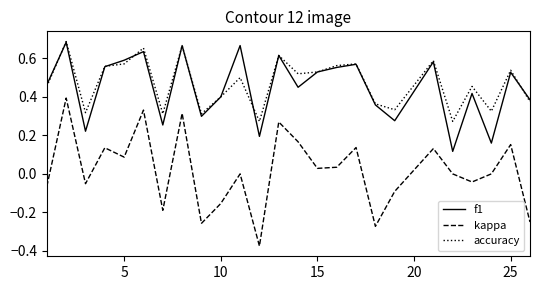

Which series has the largest range (max minus min)?

kappa